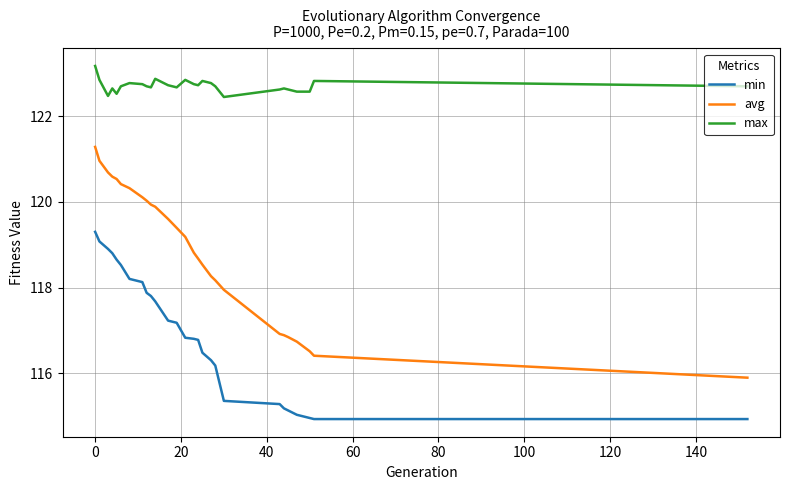

At how many categories does at least one series exceed 118?

27